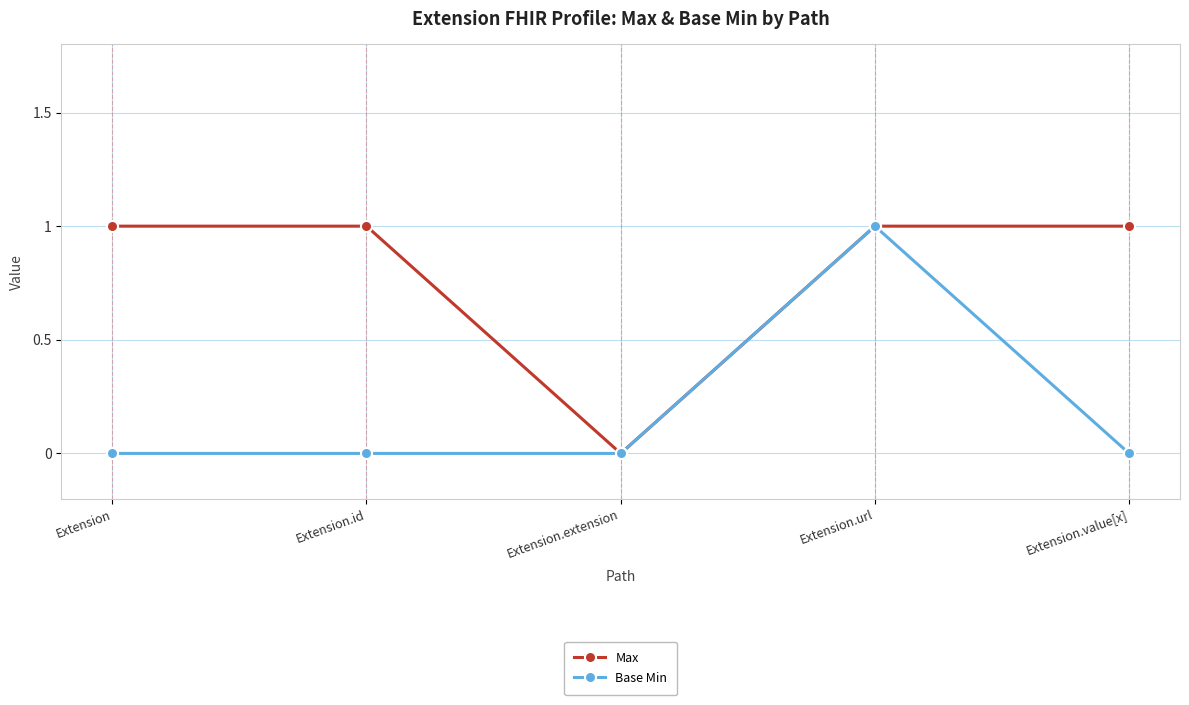

The value of Base Min at Extension is 0. True or false?

True